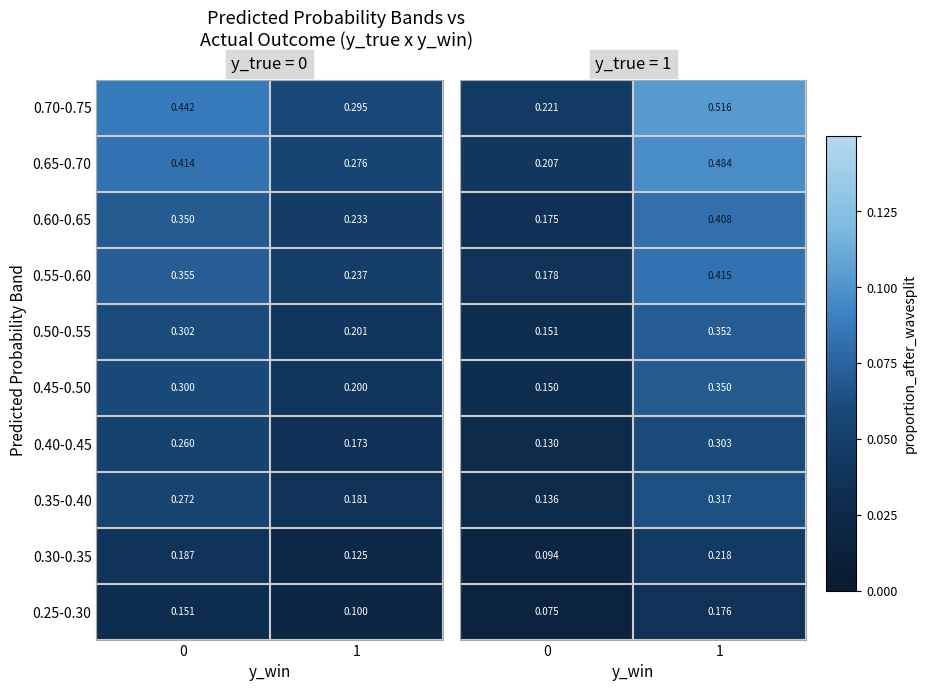

Is the value of 0.25-0.30 at 0 greater than the value of 0.60-0.65 at 1?

No